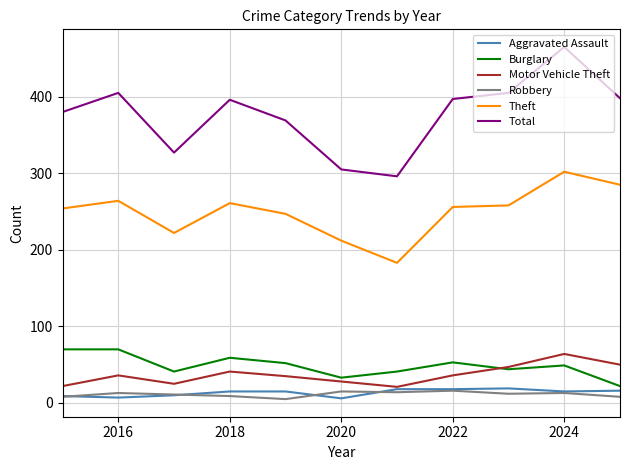

Which series has the widest spread of values?

Total